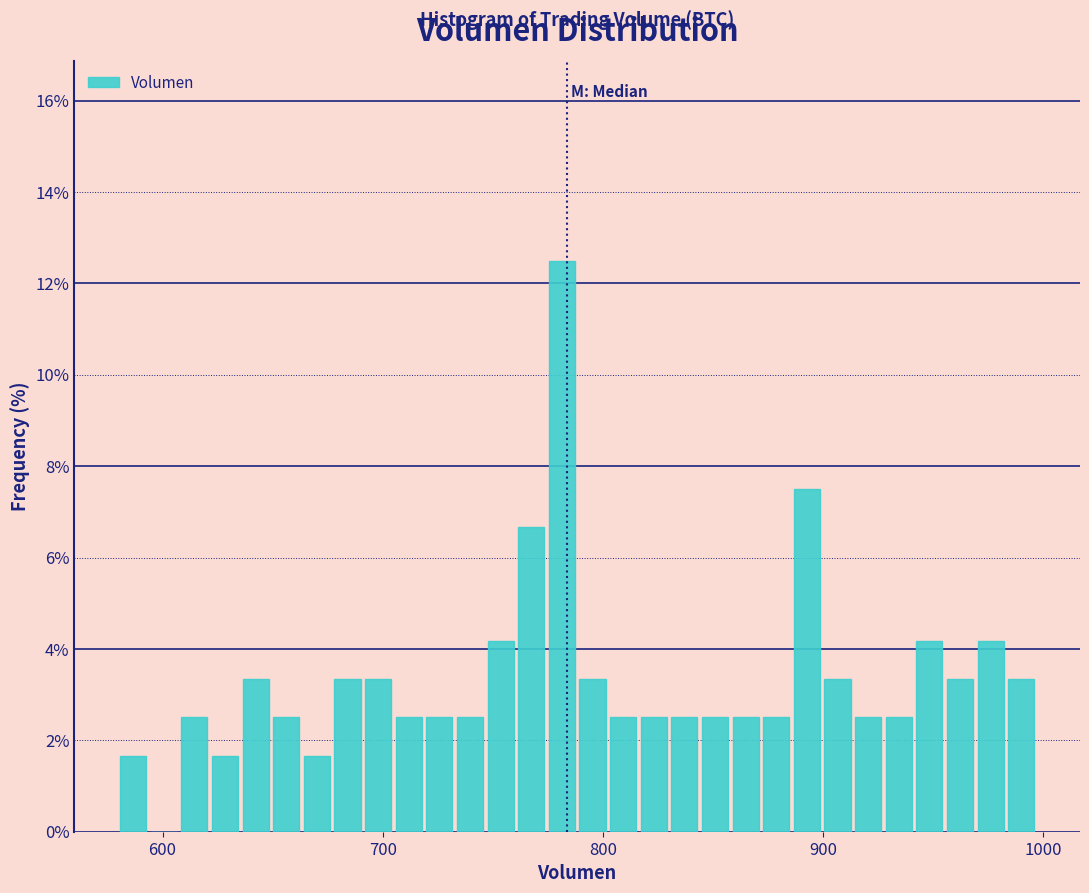

Read against the x-axis, roughly where is the centre of the tallest bar?

780